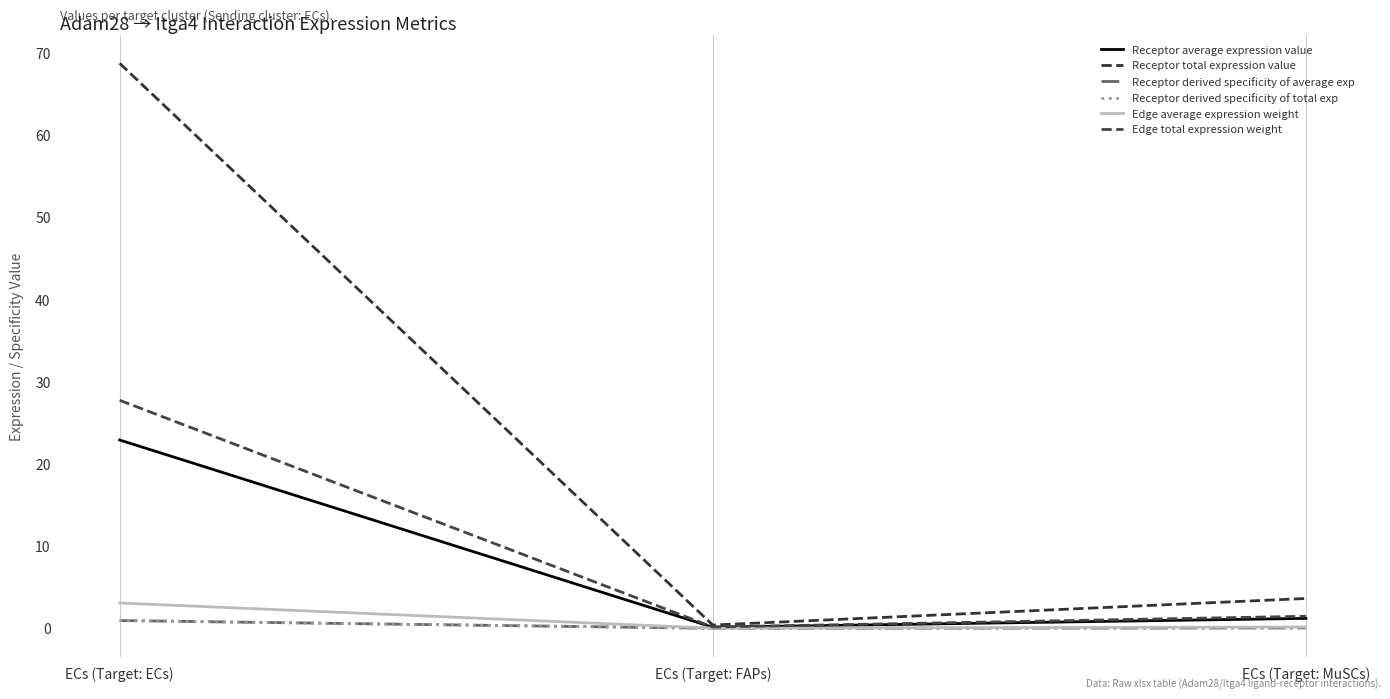

Is it true that Receptor total expression value equals 0.6 at ECs (Target: FAPs)?

False